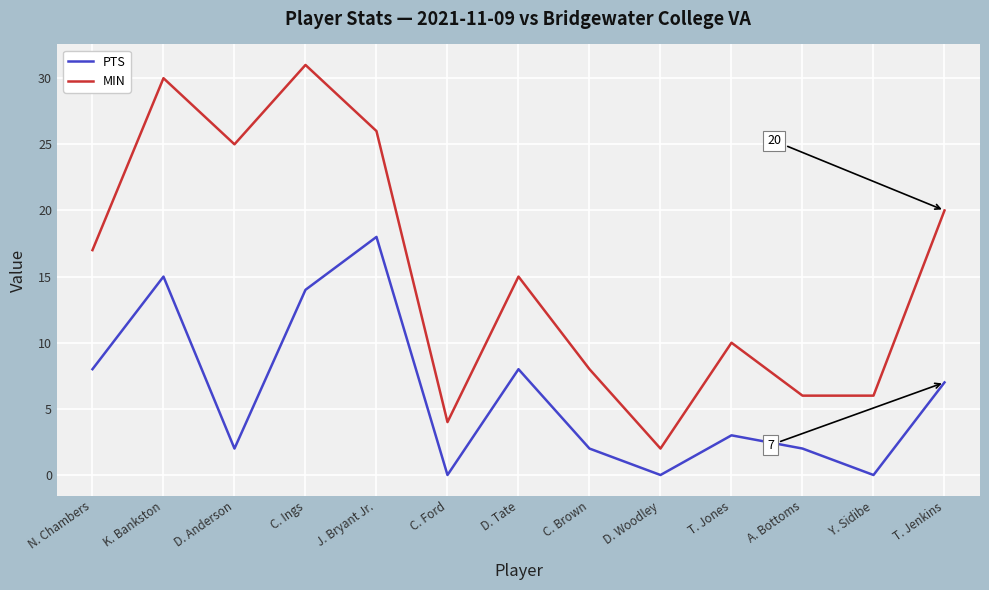

What position from the right is C. Ford?

8